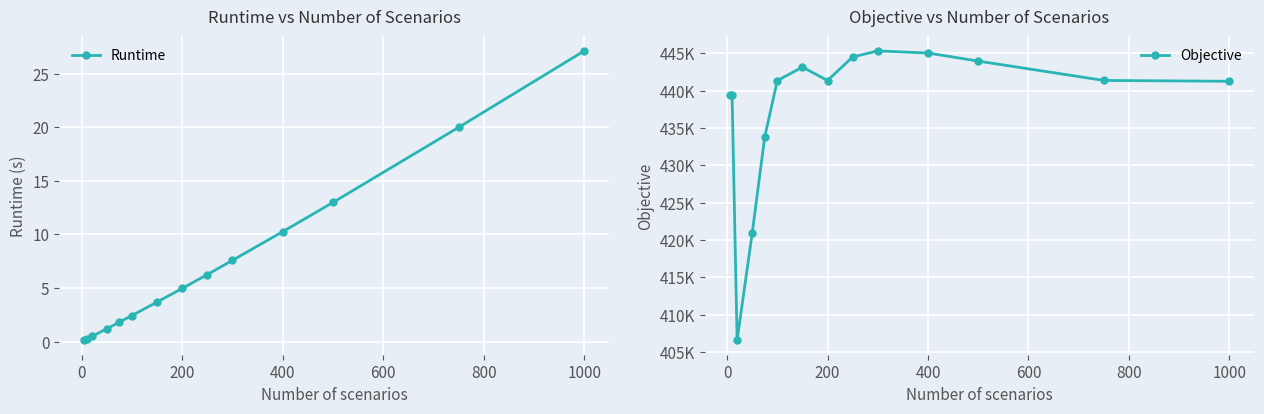

At which label does Runtime first exceed 4?

200